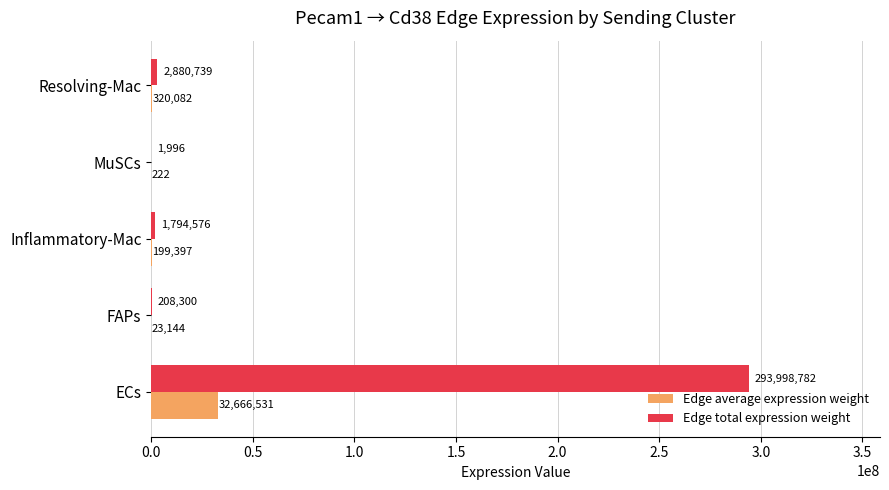

True or false: Edge total expression weight has a value of 1995.7 at MuSCs.

True